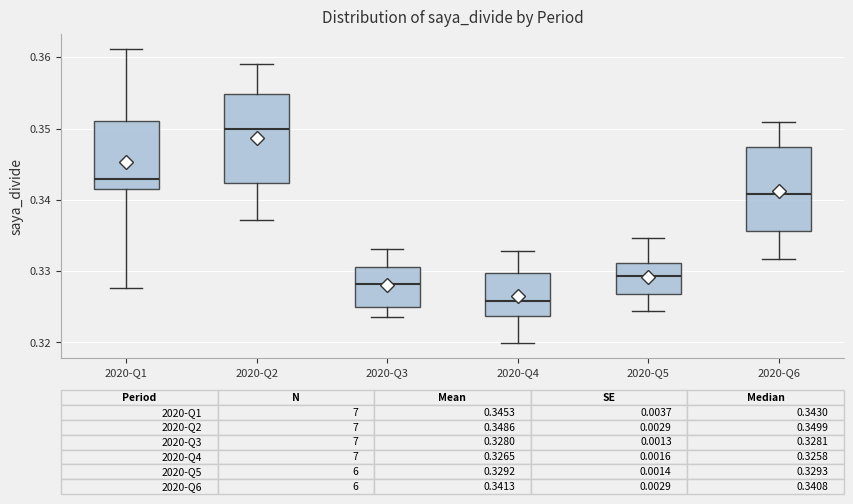

Which box has the lowest median line?

2020-Q4